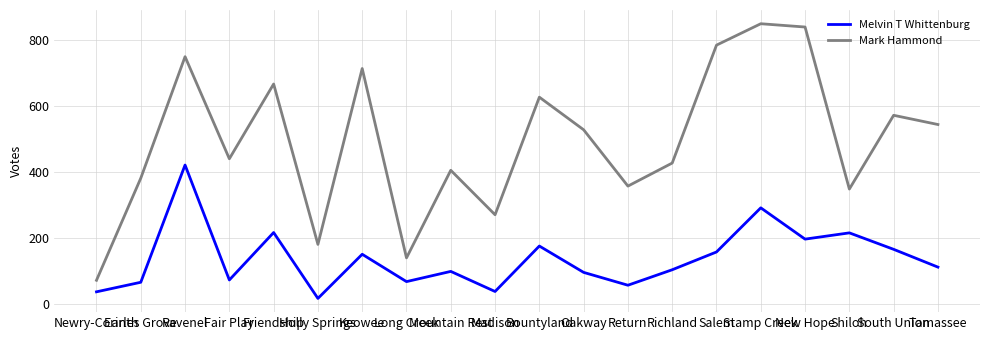

The value of Melvin T Whittenburg at Oakway is 166. True or false?

False